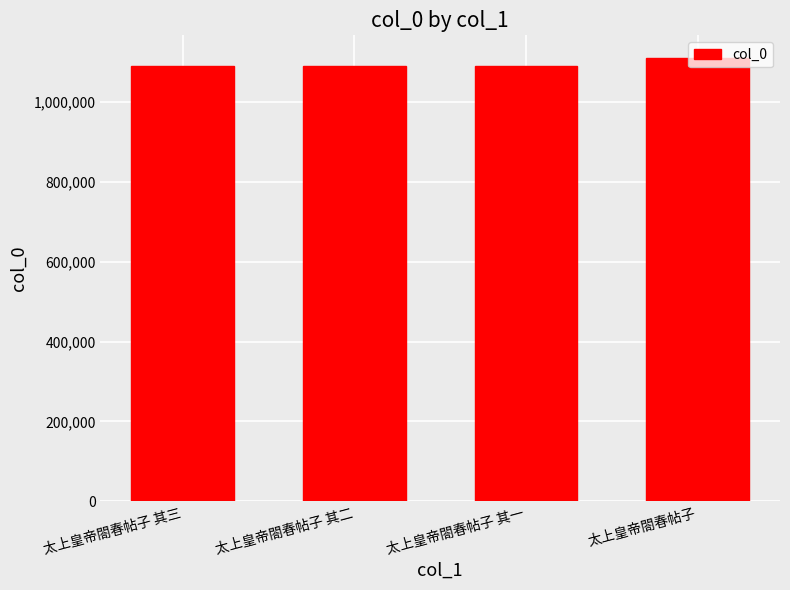

What is the approximate value at 太上皇帝閤春帖子 其三?

1090007